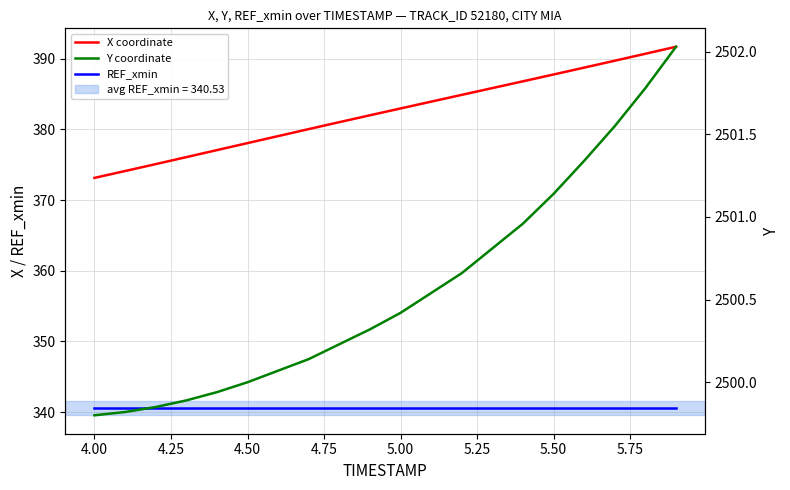

Reading left to right, list all the values displayed in this chart.

X coordinate: 373.1	374.1	375.1	376.1	377.1	378.1	379.0	380.0	381.0	382.0	383.0	383.9	384.9	385.8	386.8	387.8	388.7	389.7	390.7	391.7
REF_xmin: 340.5	340.5	340.5	340.5	340.5	340.5	340.5	340.5	340.5	340.5	340.5	340.5	340.5	340.5	340.5	340.5	340.5	340.5	340.5	340.5
Y coordinate: 2499.8	2499.8	2499.8	2499.9	2499.9	2500.0	2500.1	2500.1	2500.2	2500.3	2500.4	2500.5	2500.7	2500.8	2501.0	2501.1	2501.3	2501.6	2501.8	2502.0